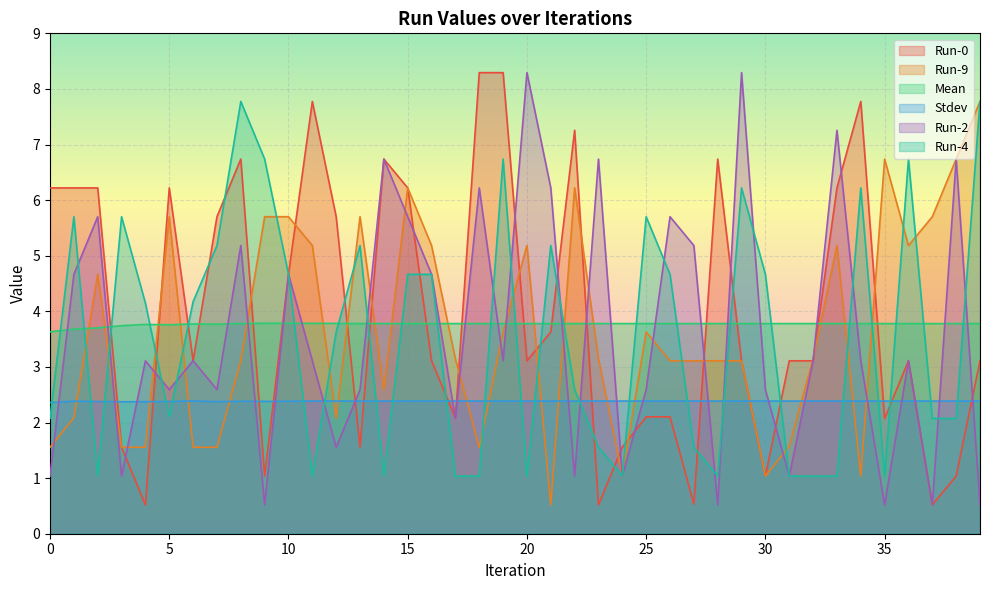

Which series has the largest total across all categories?

Run-0